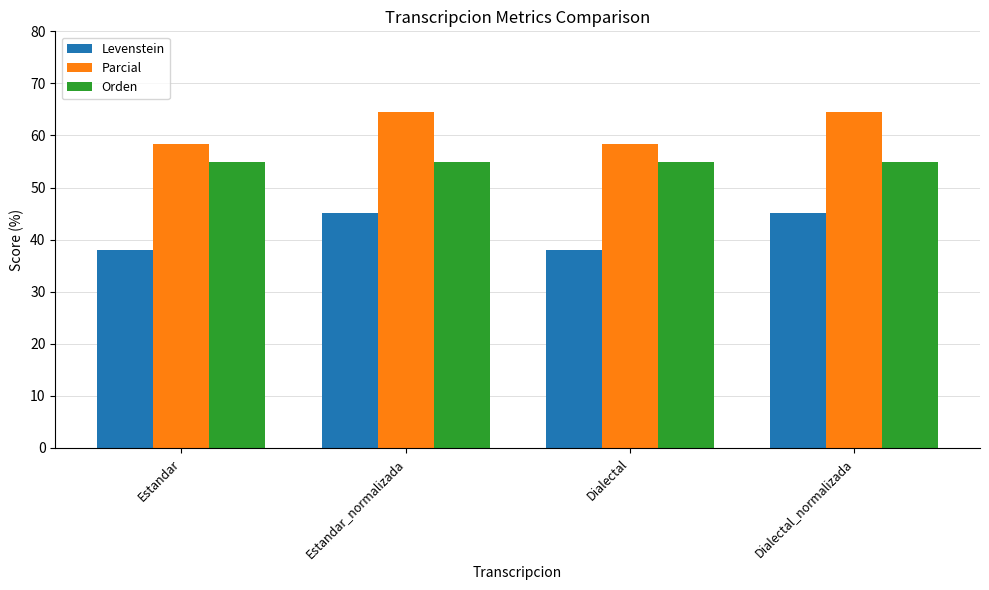

Where does the Parcial series first go above 64?

Estandar_normalizada